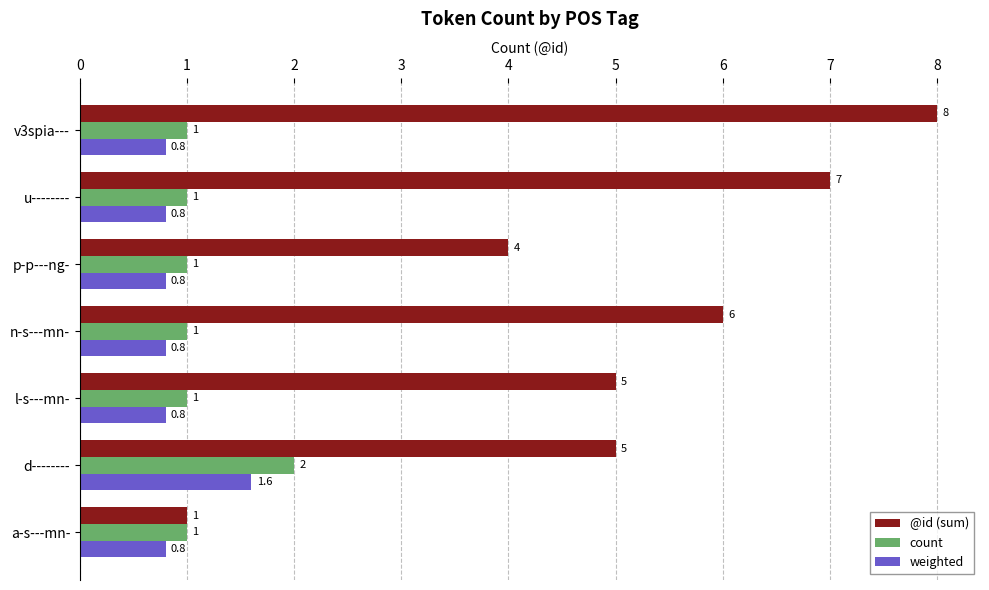

What is the smallest value displayed?

0.8